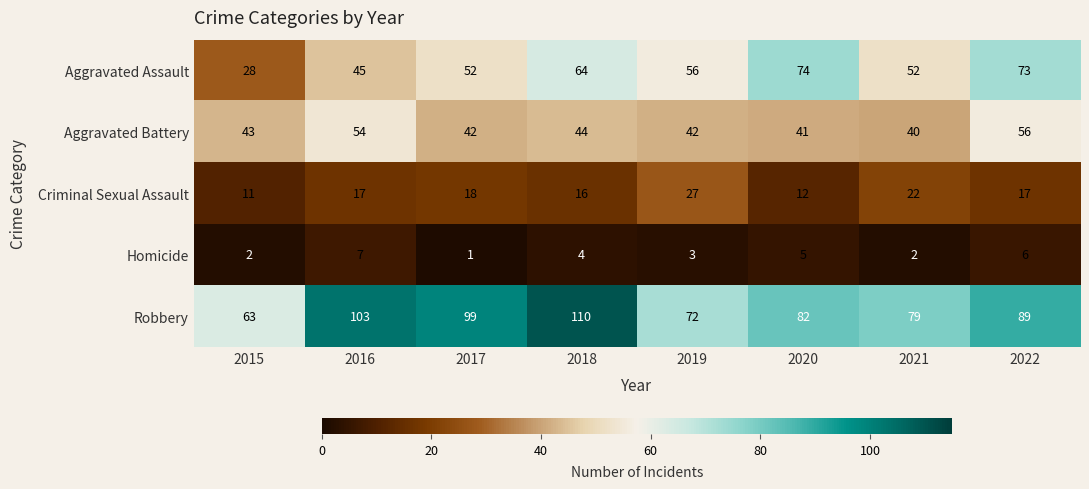

At which category is the sum across all series the highest?

2022